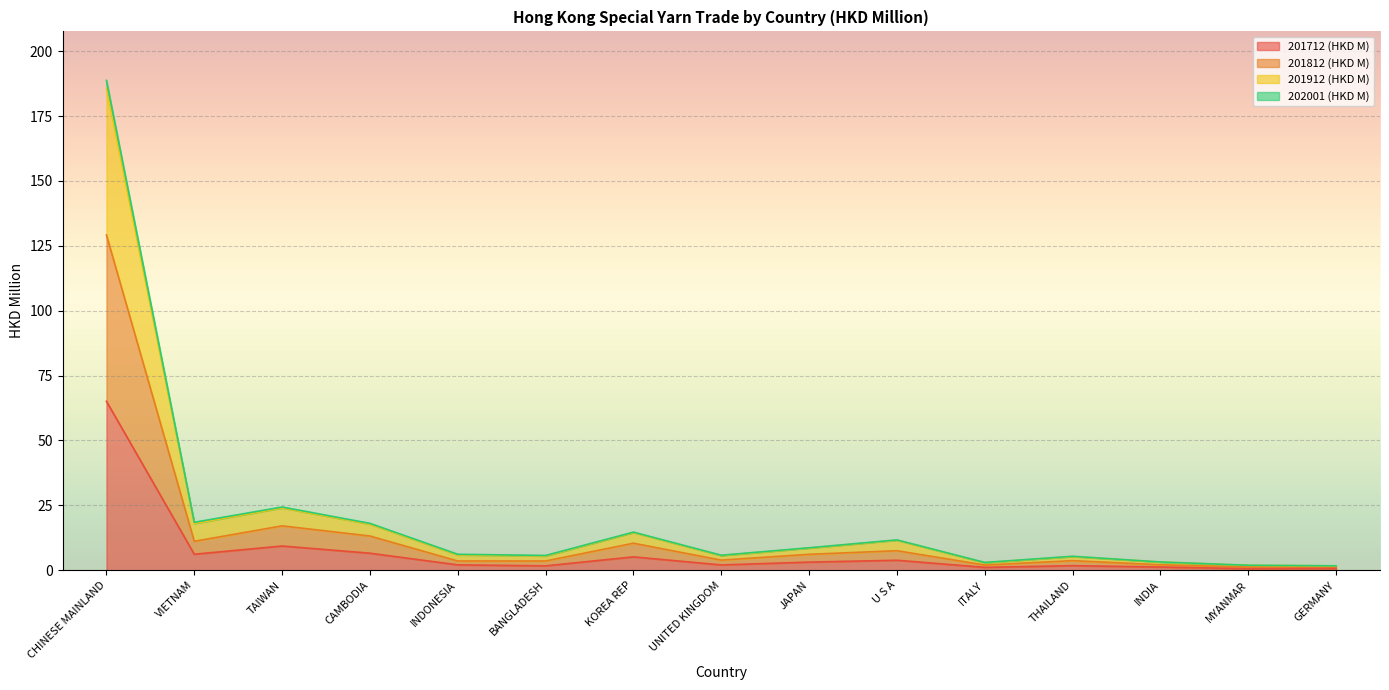

Does the chart display data point markers on the line(s)?

No